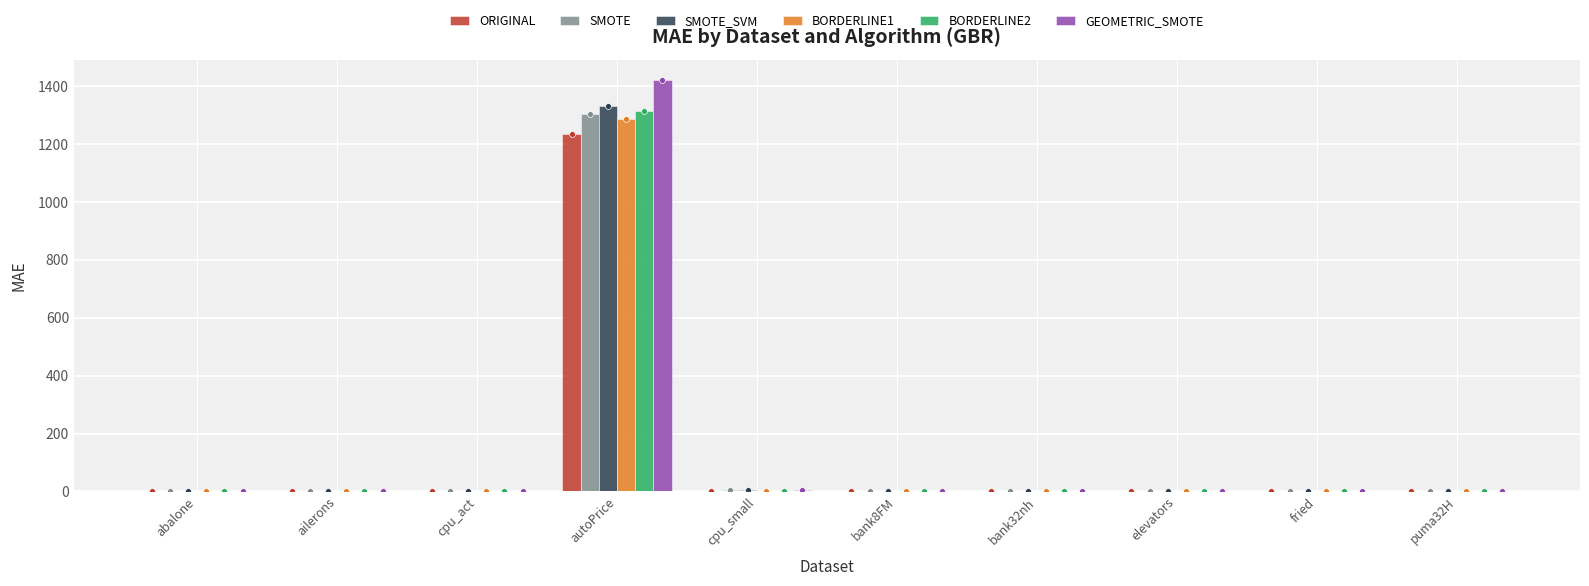

Which series has the largest total across all categories?

GEOMETRIC_SMOTE